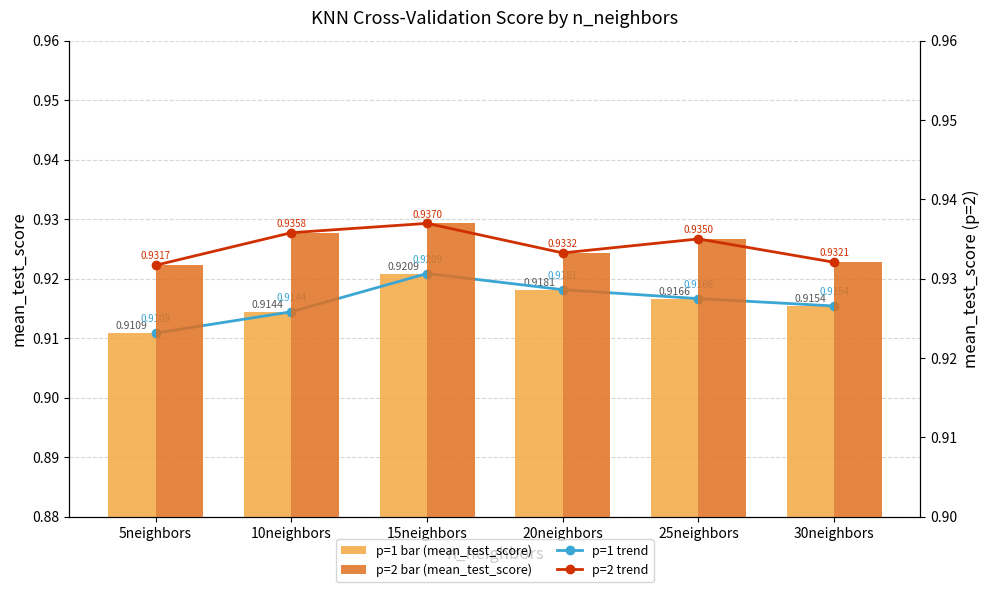

Reading left to right, what are all the values shown in this chart?

p=1 trend: 5neighbors=0.9	10neighbors=0.9	15neighbors=0.9	20neighbors=0.9	25neighbors=0.9	30neighbors=0.9
p=1 (mean_test_score): 5neighbors=0.9	10neighbors=0.9	15neighbors=0.9	20neighbors=0.9	25neighbors=0.9	30neighbors=0.9
p=2 trend: 5neighbors=0.9	10neighbors=0.9	15neighbors=0.9	20neighbors=0.9	25neighbors=0.9	30neighbors=0.9
p=2 (mean_test_score): 5neighbors=0.9	10neighbors=0.9	15neighbors=0.9	20neighbors=0.9	25neighbors=0.9	30neighbors=0.9